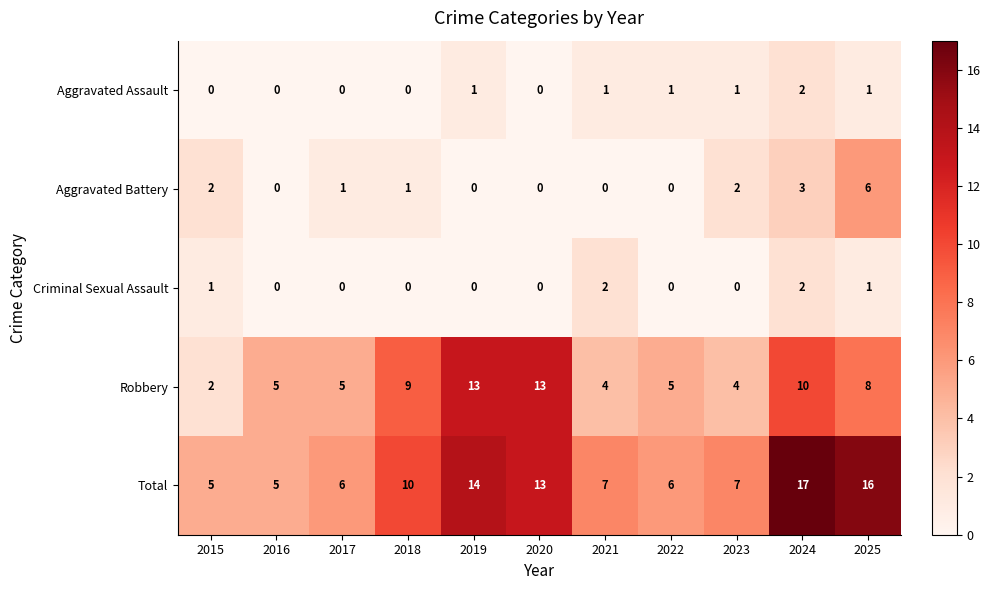

The Aggravated Battery series shows 1 at 2018. True or false?

True